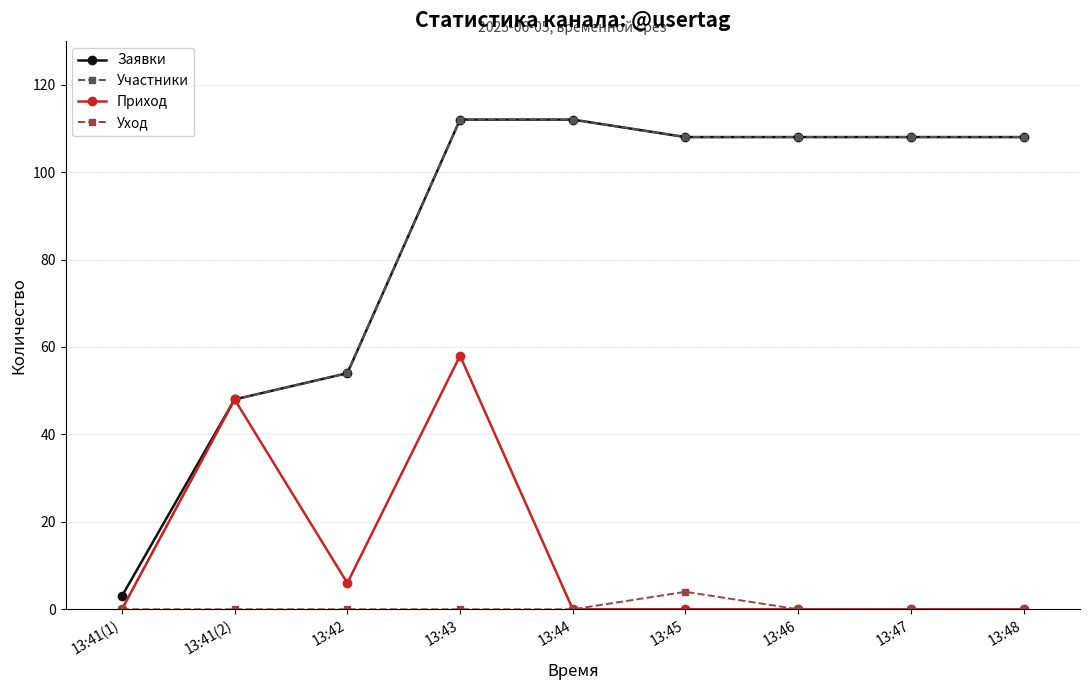

What is the maximum value for Заявки?

112